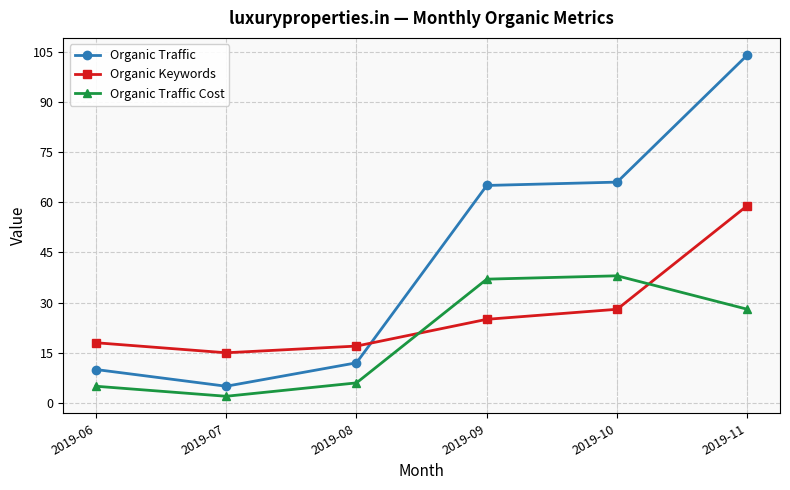

How many lines are shown in the chart?

3